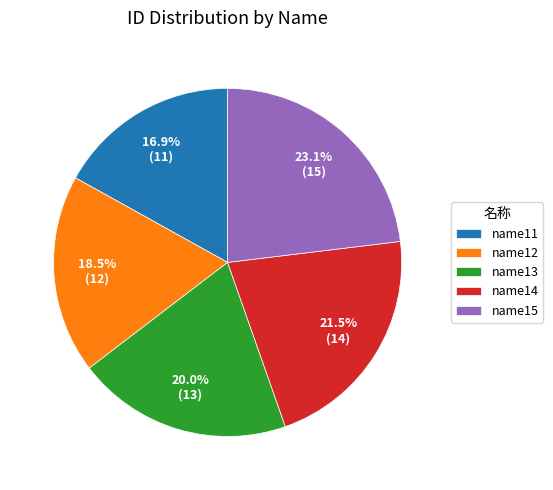

How many segments does this pie chart have?

5